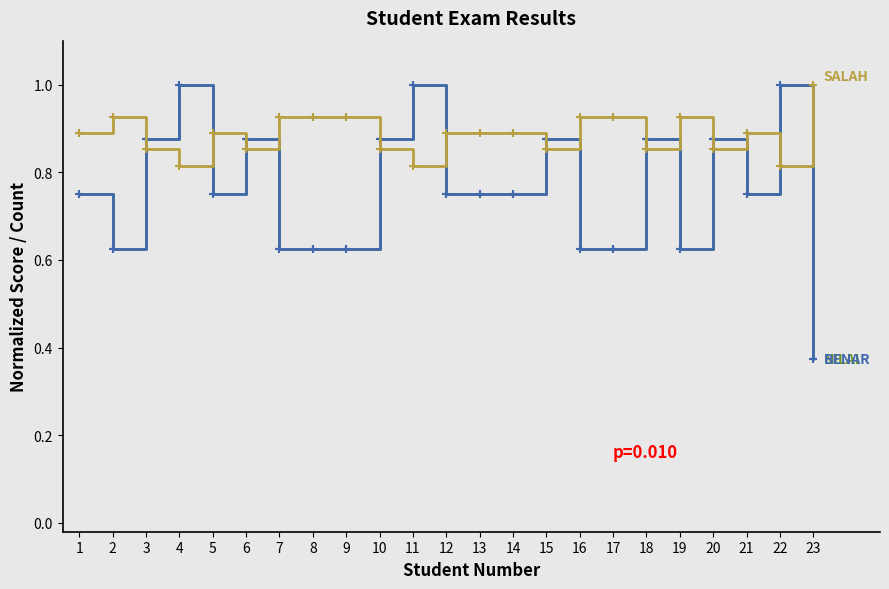

What is the total value across all series at 14?

2.4